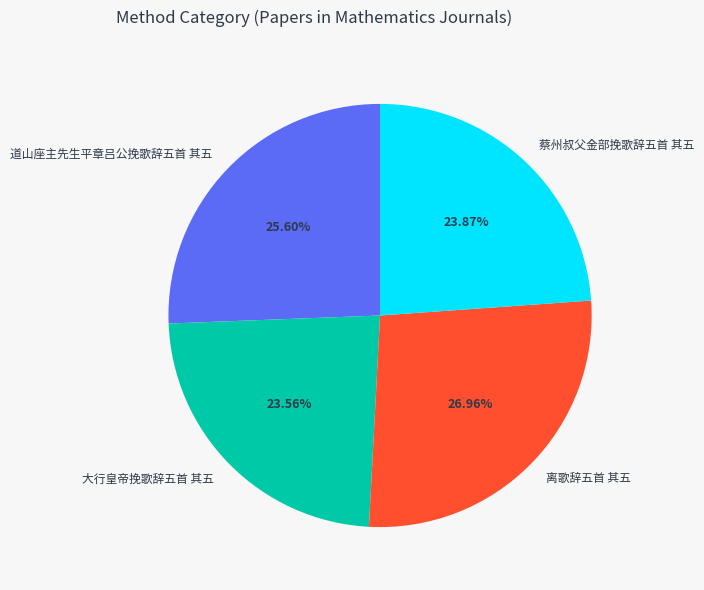

What is the total percentage of 道山座主先生平章吕公挽歌辞五首 其五 and 离歌辞五首 其五?

52.6%